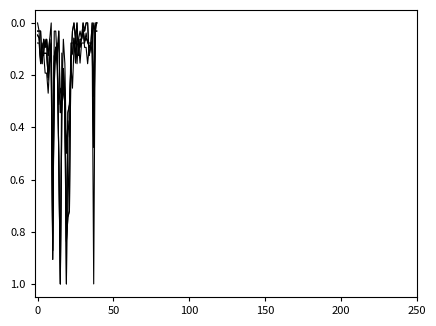

How many lines are shown in the chart?

6